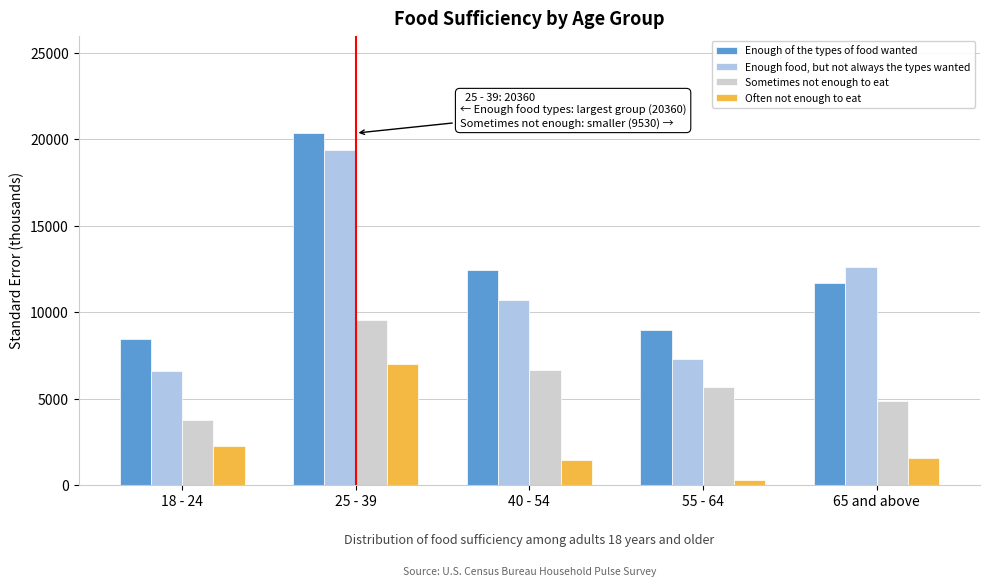

What is the approximate value of Enough food, but not always the types wanted at 18 - 24?

6586.3